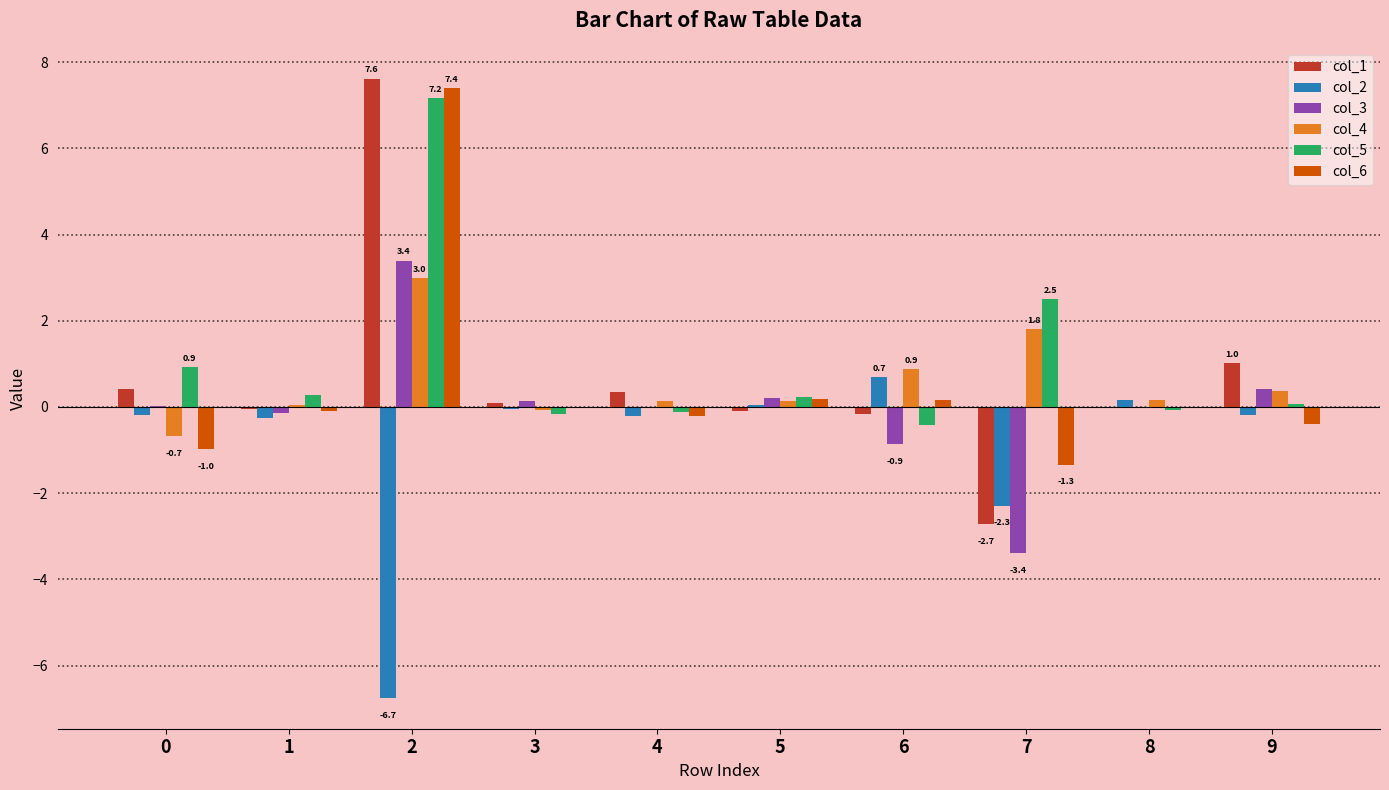

The col_2 series shows 0.1 at 5. True or false?

True